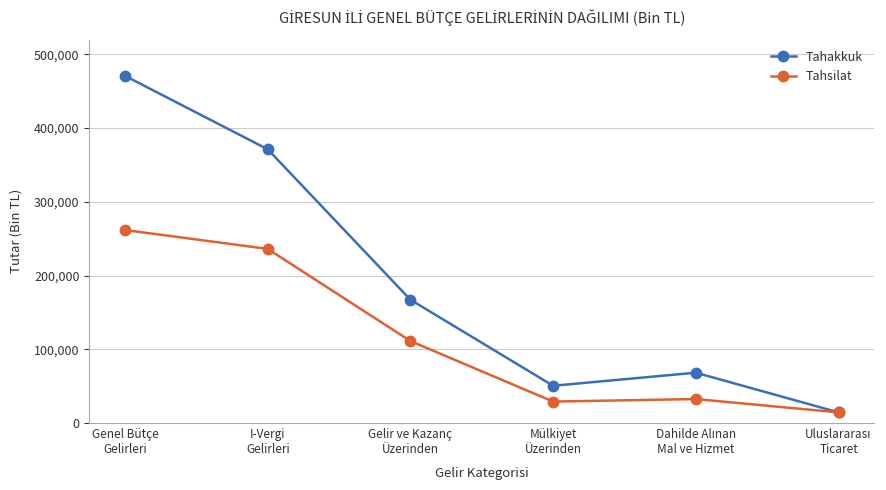

Reading left to right, what are all the values shown in this chart?

Tahakkuk: 470846	371258	167250	50532	68285	14416
Tahsilat: 261745	236183	111207	29085	32526	14416